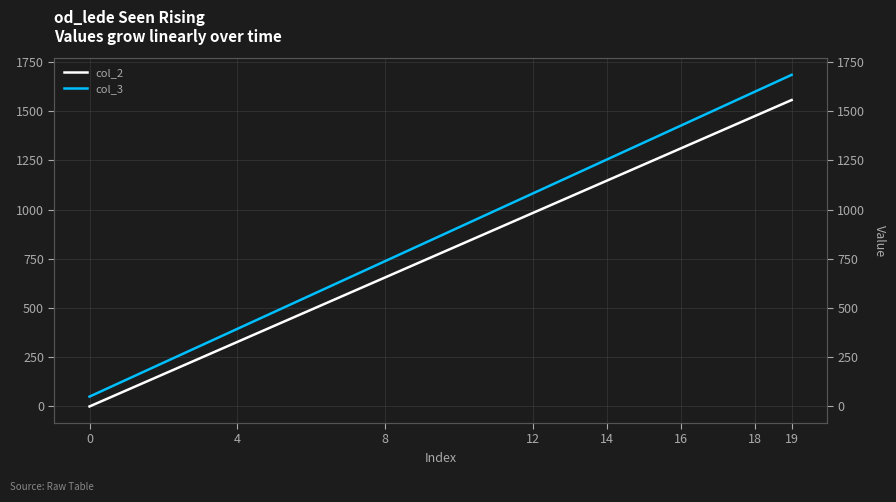

Which has a higher value, 13 or 8?

13